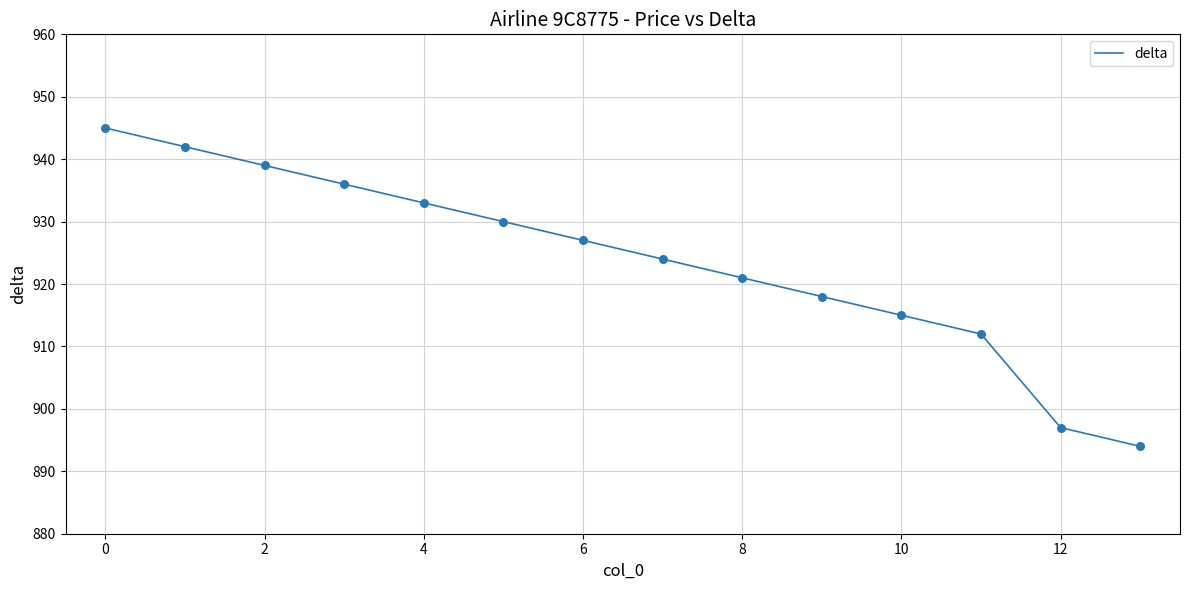

What is the smallest value displayed?

894